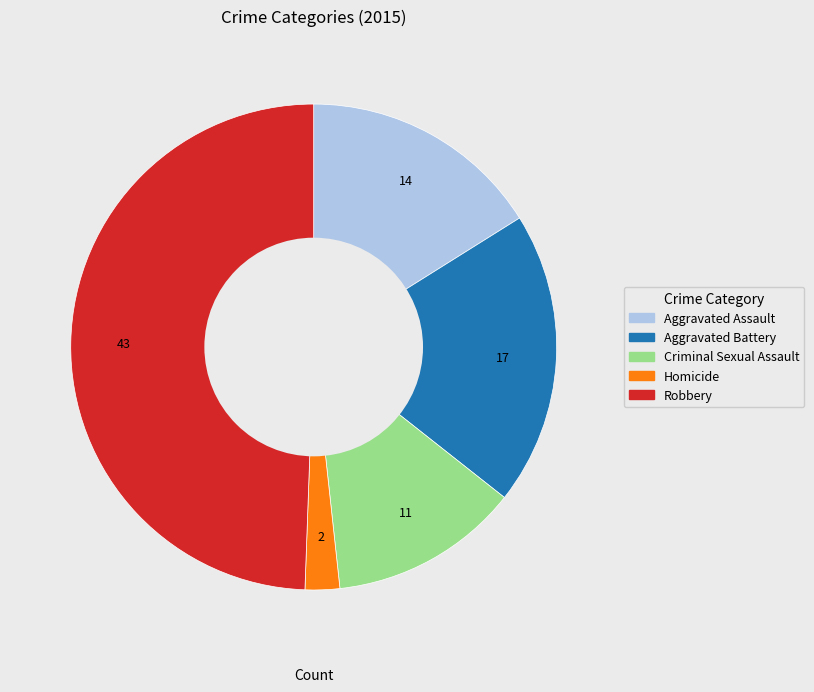

Between Homicide and Aggravated Assault, which is larger?

Aggravated Assault